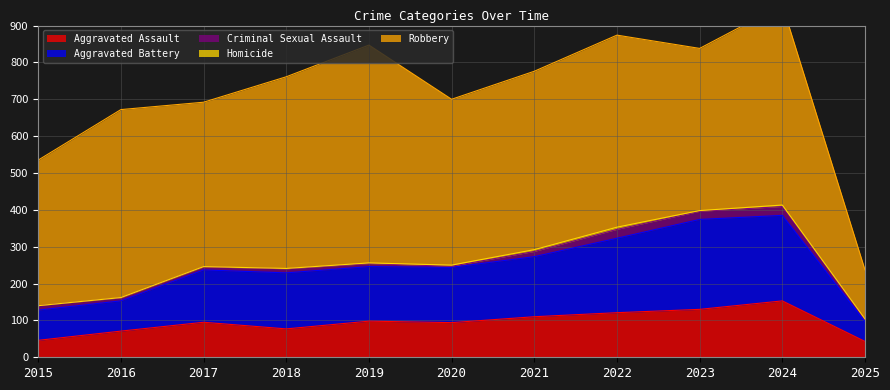

Read the Robbery value at 2018.

520